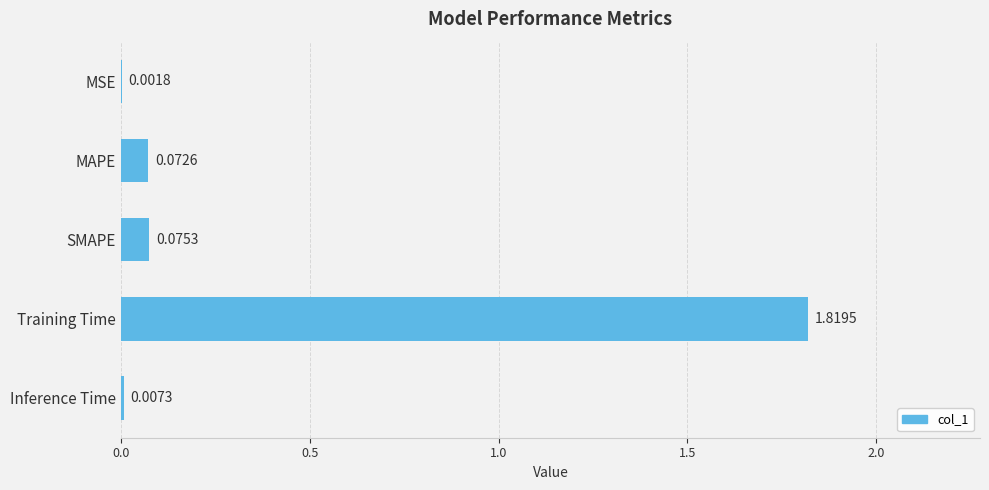

How many series are shown in this chart?

1